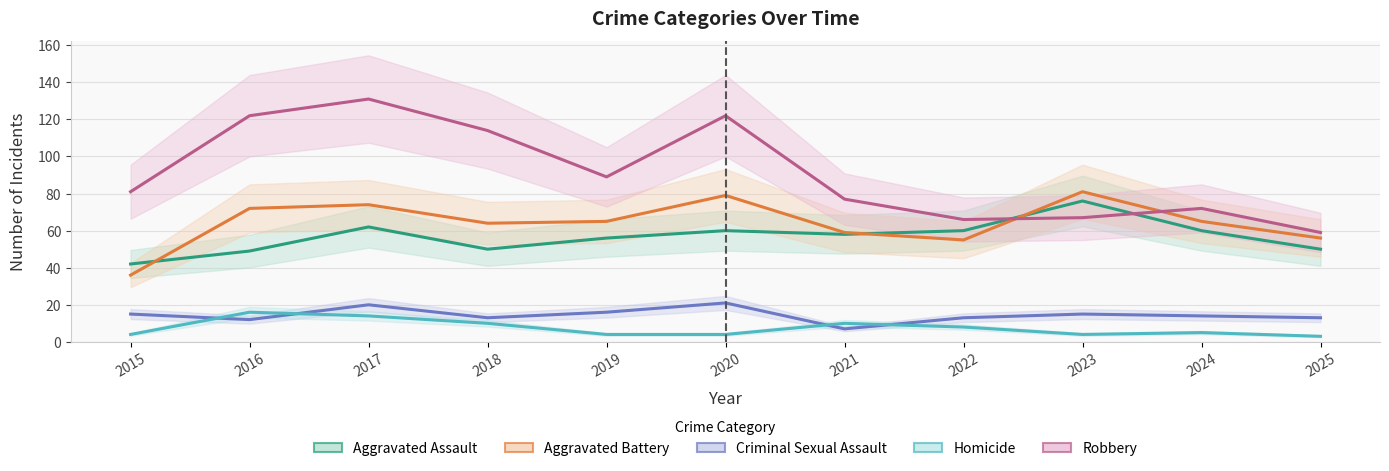

What is the value of the Aggravated Battery point at the 9th from the left?

81